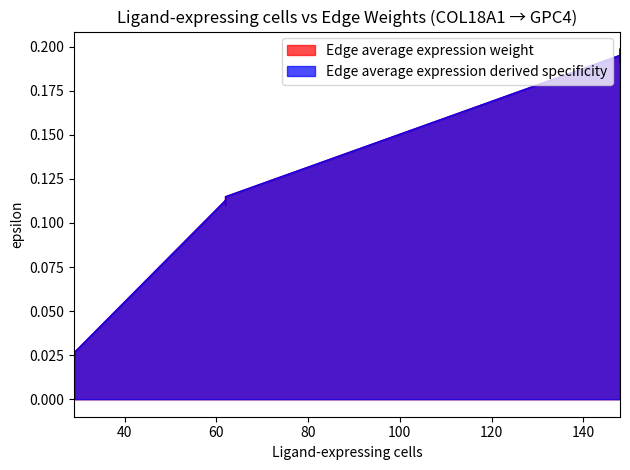

Reading left to right, what are all the values shown in this chart?

Edge average expression weight: 29=0.0	29=0.0	29=0.0	62=0.1	62=0.1	62=0.1	148=0.2	148=0.2	148=0.2
Edge average expression derived specificity: 29=0.0	29=0.0	29=0.0	62=0.1	62=0.1	62=0.1	148=0.2	148=0.2	148=0.2